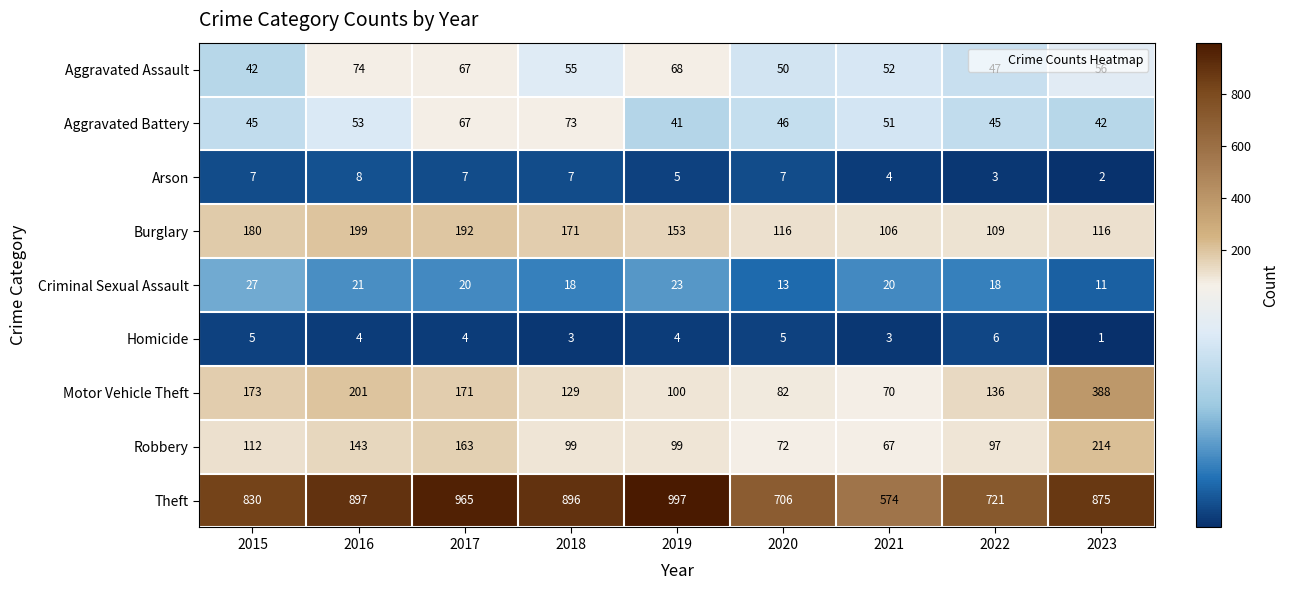

Which series changed the most between 2020 and 2021?

Theft